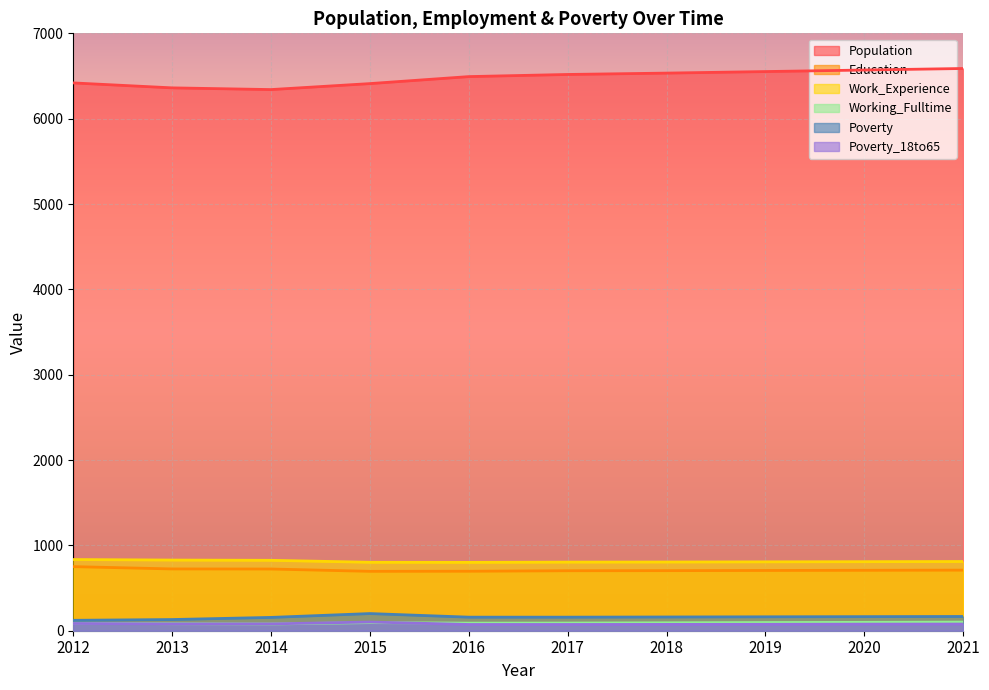

How many lines are shown in the chart?

6